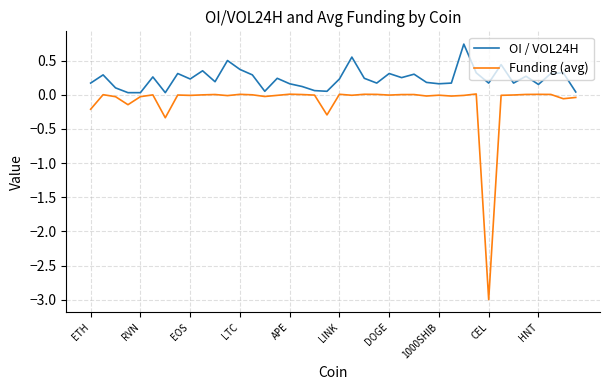

Which series has the widest spread of values?

Funding (avg)